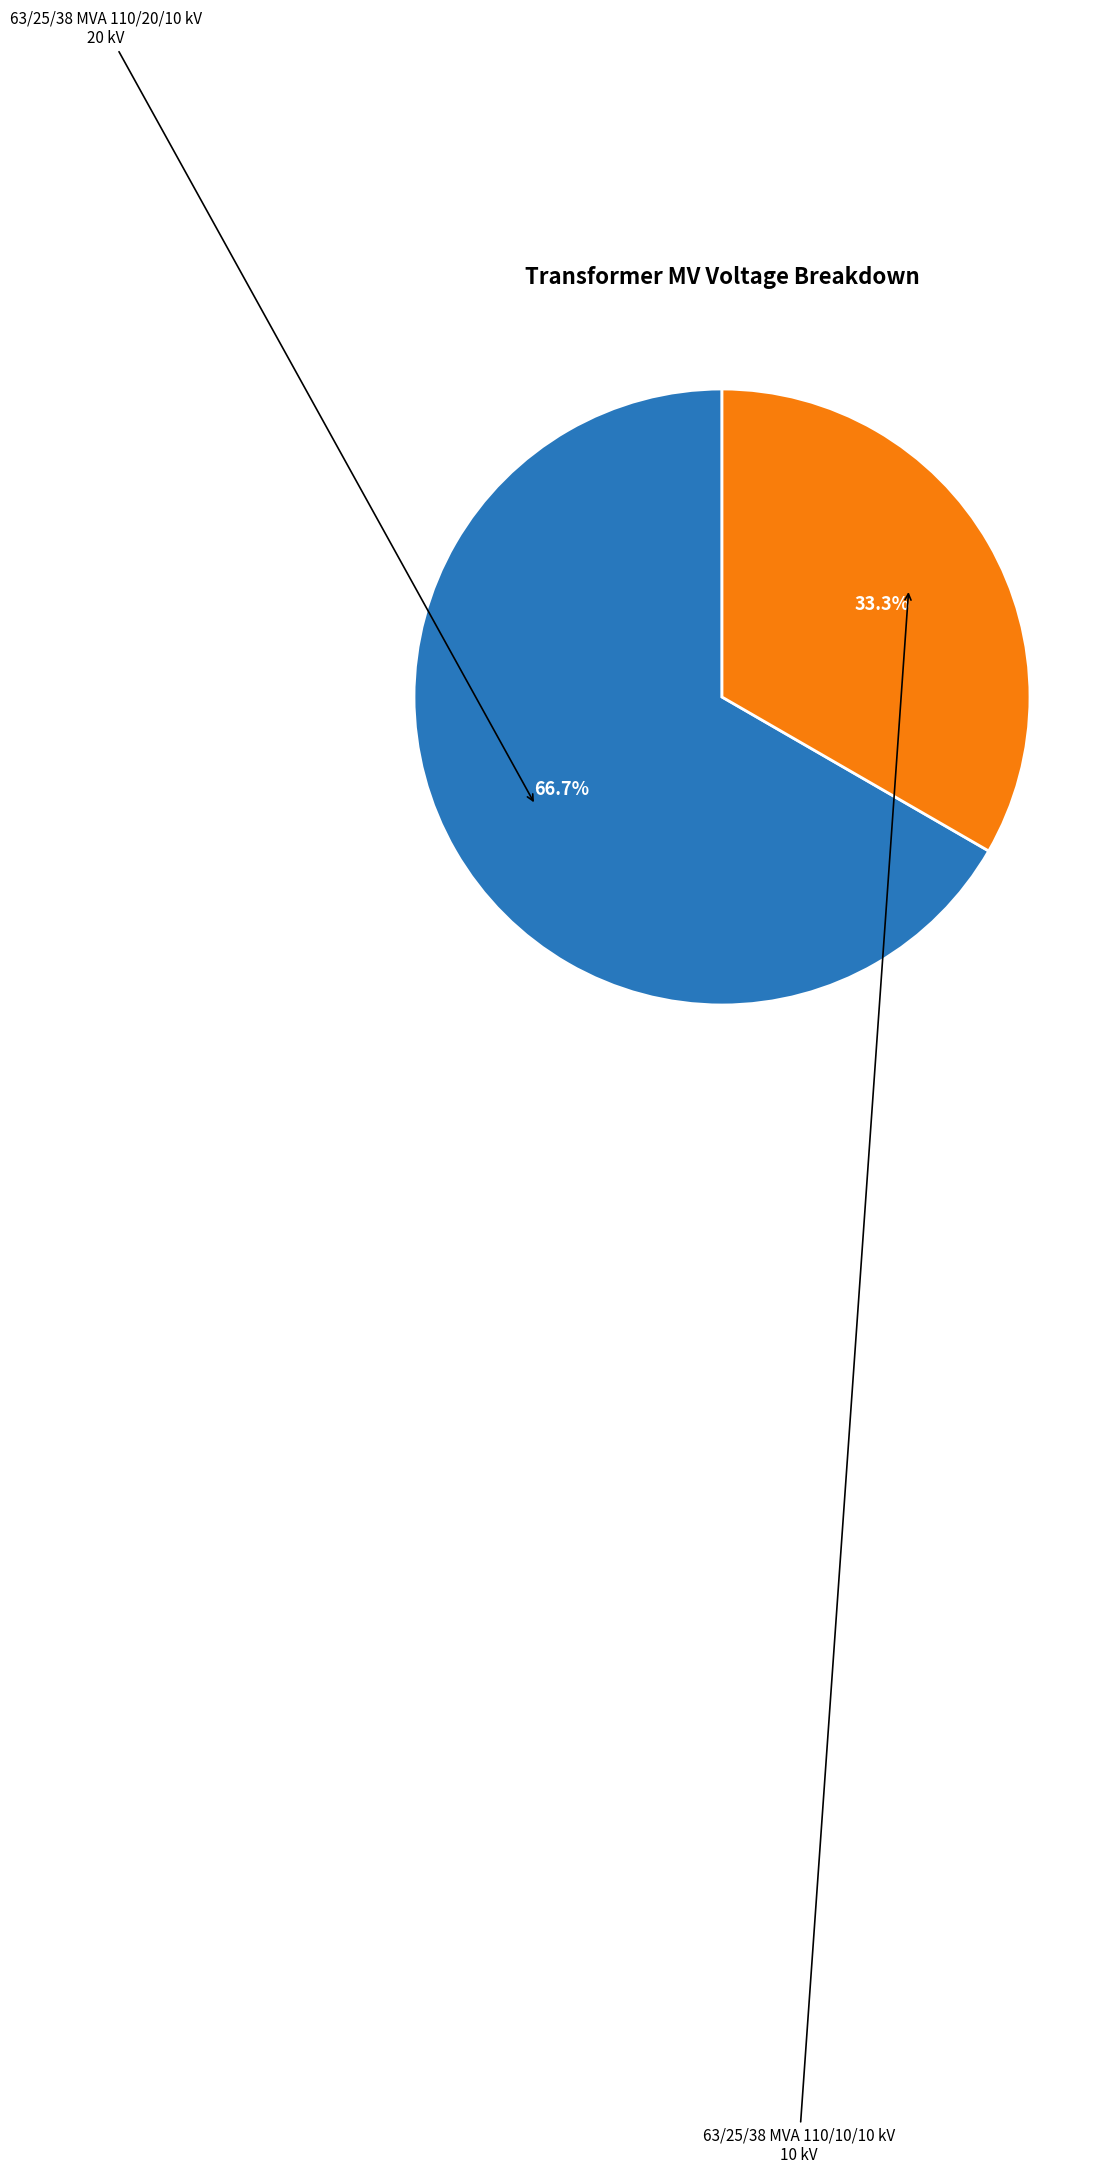

Is there any slice that represents more than half of the pie?

Yes